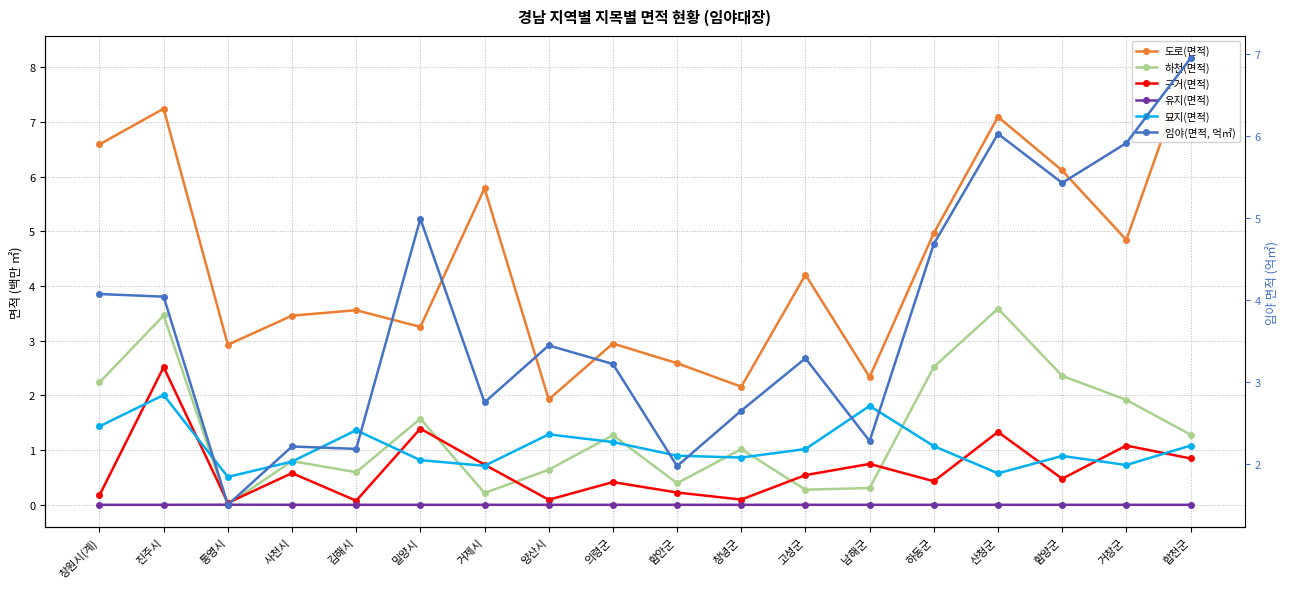

Which category has the lowest value in the 묘지(면적) series?

통영시